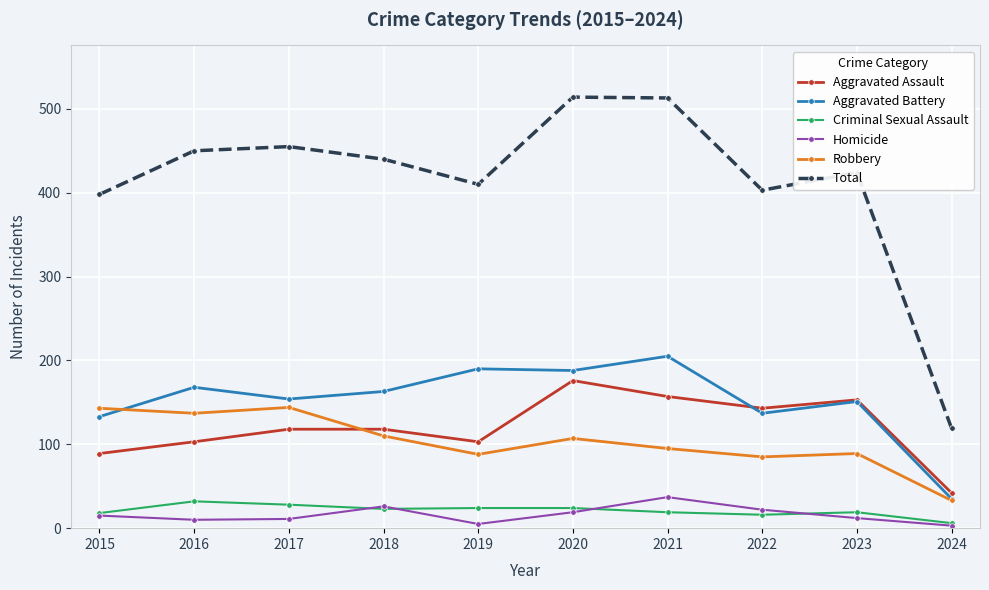

Is the value of Robbery at 2017 greater than the value of Criminal Sexual Assault at 2021?

Yes